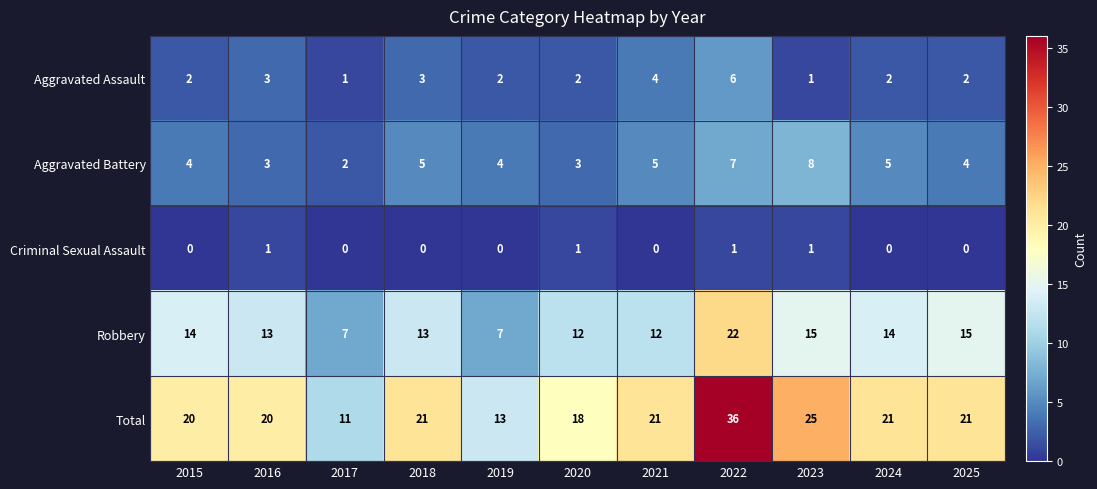

Which series has the largest total across all categories?

Total